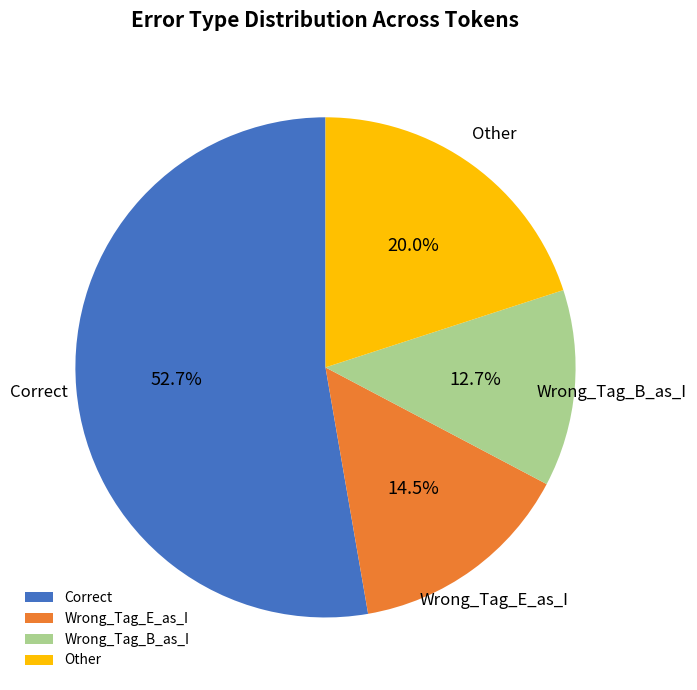

To the nearest percent, what is the difference between the largest and smallest slice percentages?

40%